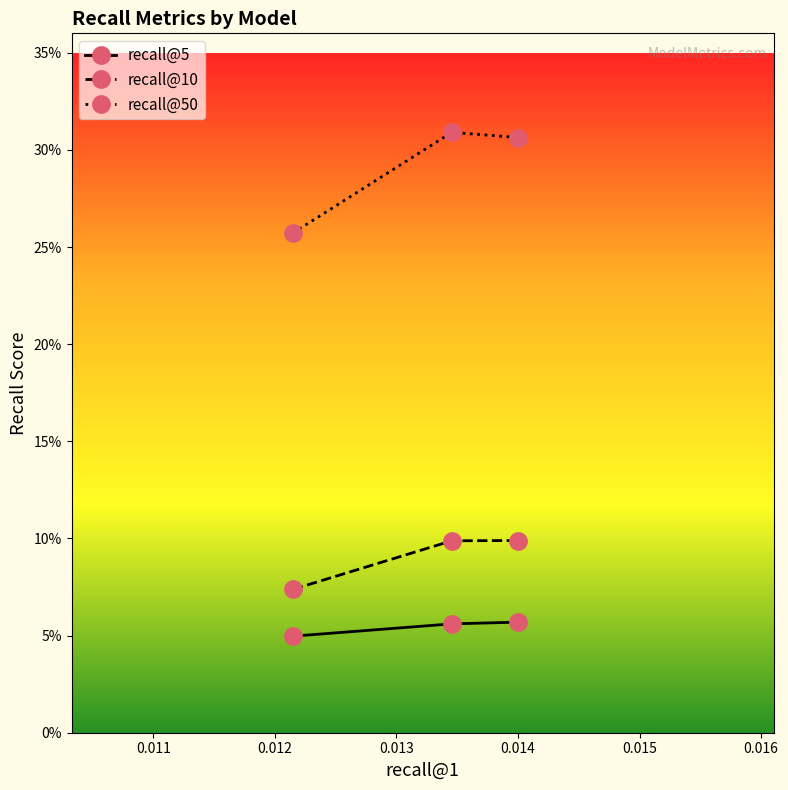

What are all the series names shown in the legend?

recall@5, recall@10, recall@50